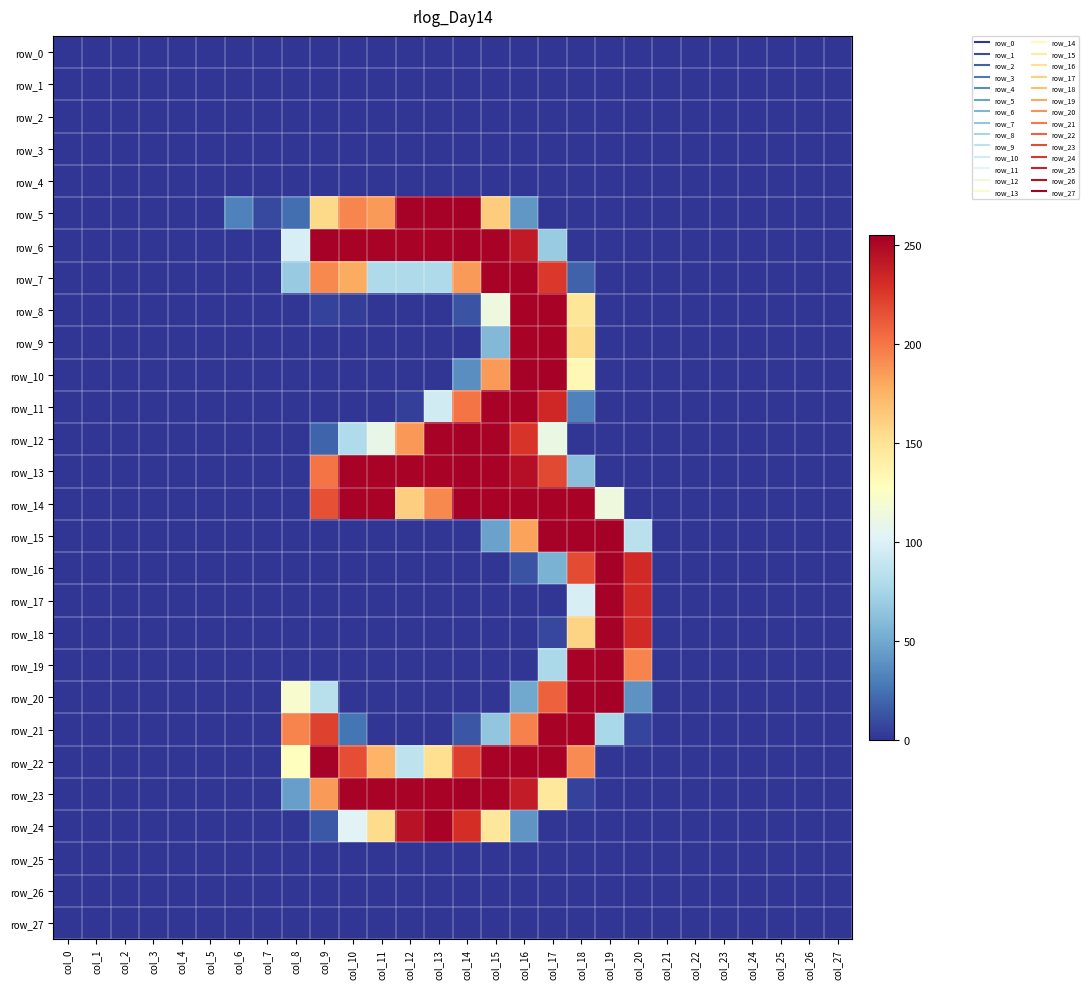

Reading left to right, list all the values displayed in this chart.

row_0: col_0=0	col_1=0	col_2=0	col_3=0	col_4=0	col_5=0	col_6=0	col_7=0	col_8=0	col_9=0	col_10=0	col_11=0	col_12=0	col_13=0	col_14=0	col_15=0	col_16=0	col_17=0	col_18=0	col_19=0	col_20=0	col_21=0	col_22=0	col_23=0	col_24=0	col_25=0	col_26=0	col_27=0
row_1: col_0=0	col_1=0	col_2=0	col_3=0	col_4=0	col_5=0	col_6=0	col_7=0	col_8=0	col_9=0	col_10=0	col_11=0	col_12=0	col_13=0	col_14=0	col_15=0	col_16=0	col_17=0	col_18=0	col_19=0	col_20=0	col_21=0	col_22=0	col_23=0	col_24=0	col_25=0	col_26=0	col_27=0
row_2: col_0=0	col_1=0	col_2=0	col_3=0	col_4=0	col_5=0	col_6=0	col_7=0	col_8=0	col_9=0	col_10=0	col_11=0	col_12=0	col_13=0	col_14=0	col_15=0	col_16=0	col_17=0	col_18=0	col_19=0	col_20=0	col_21=0	col_22=0	col_23=0	col_24=0	col_25=0	col_26=0	col_27=0
row_3: col_0=0	col_1=0	col_2=0	col_3=0	col_4=0	col_5=0	col_6=0	col_7=0	col_8=0	col_9=0	col_10=0	col_11=0	col_12=0	col_13=0	col_14=0	col_15=0	col_16=0	col_17=0	col_18=0	col_19=0	col_20=0	col_21=0	col_22=0	col_23=0	col_24=0	col_25=0	col_26=0	col_27=0
row_4: col_0=0	col_1=0	col_2=0	col_3=0	col_4=0	col_5=0	col_6=0	col_7=0	col_8=0	col_9=0	col_10=0	col_11=0	col_12=0	col_13=0	col_14=0	col_15=0	col_16=0	col_17=0	col_18=0	col_19=0	col_20=0	col_21=0	col_22=0	col_23=0	col_24=0	col_25=0	col_26=0	col_27=0
row_5: col_0=0	col_1=0	col_2=0	col_3=0	col_4=0	col_5=0	col_6=31	col_7=8	col_8=23	col_9=156	col_10=194	col_11=186	col_12=254	col_13=254	col_14=255	col_15=163	col_16=41	col_17=0	col_18=0	col_19=0	col_20=0	col_21=0	col_22=0	col_23=0	col_24=0	col_25=0	col_26=0	col_27=0
row_6: col_0=0	col_1=0	col_2=0	col_3=0	col_4=0	col_5=0	col_6=0	col_7=0	col_8=98	col_9=254	col_10=253	col_11=253	col_12=253	col_13=253	col_14=254	col_15=253	col_16=241	col_17=69	col_18=0	col_19=0	col_20=0	col_21=0	col_22=0	col_23=0	col_24=0	col_25=0	col_26=0	col_27=0
row_7: col_0=0	col_1=0	col_2=0	col_3=0	col_4=0	col_5=0	col_6=0	col_7=0	col_8=68	col_9=193	col_10=179	col_11=78	col_12=78	col_13=78	col_14=186	col_15=253	col_16=253	col_17=226	col_18=18	col_19=0	col_20=0	col_21=0	col_22=0	col_23=0	col_24=0	col_25=0	col_26=0	col_27=0
row_8: col_0=0	col_1=0	col_2=0	col_3=0	col_4=0	col_5=0	col_6=0	col_7=0	col_8=0	col_9=5	col_10=3	col_11=0	col_12=0	col_13=0	col_14=12	col_15=113	col_16=253	col_17=253	col_18=148	col_19=0	col_20=0	col_21=0	col_22=0	col_23=0	col_24=0	col_25=0	col_26=0	col_27=0
row_9: col_0=0	col_1=0	col_2=0	col_3=0	col_4=0	col_5=0	col_6=0	col_7=0	col_8=0	col_9=0	col_10=0	col_11=0	col_12=0	col_13=0	col_14=0	col_15=58	col_16=253	col_17=253	col_18=155	col_19=0	col_20=0	col_21=0	col_22=0	col_23=0	col_24=0	col_25=0	col_26=0	col_27=0
row_10: col_0=0	col_1=0	col_2=0	col_3=0	col_4=0	col_5=0	col_6=0	col_7=0	col_8=0	col_9=0	col_10=0	col_11=0	col_12=0	col_13=0	col_14=37	col_15=186	col_16=254	col_17=254	col_18=133	col_19=0	col_20=0	col_21=0	col_22=0	col_23=0	col_24=0	col_25=0	col_26=0	col_27=0
row_11: col_0=0	col_1=0	col_2=0	col_3=0	col_4=0	col_5=0	col_6=0	col_7=0	col_8=0	col_9=0	col_10=0	col_11=0	col_12=4	col_13=95	col_14=201	col_15=253	col_16=253	col_17=234	col_18=31	col_19=0	col_20=0	col_21=0	col_22=0	col_23=0	col_24=0	col_25=0	col_26=0	col_27=0
row_12: col_0=0	col_1=0	col_2=0	col_3=0	col_4=0	col_5=0	col_6=0	col_7=0	col_8=0	col_9=19	col_10=79	col_11=109	col_12=187	col_13=253	col_14=254	col_15=253	col_16=228	col_17=111	col_18=0	col_19=0	col_20=0	col_21=0	col_22=0	col_23=0	col_24=0	col_25=0	col_26=0	col_27=0
row_13: col_0=0	col_1=0	col_2=0	col_3=0	col_4=0	col_5=0	col_6=0	col_7=0	col_8=0	col_9=201	col_10=253	col_11=253	col_12=253	col_13=253	col_14=254	col_15=253	col_16=247	col_17=219	col_18=62	col_19=0	col_20=0	col_21=0	col_22=0	col_23=0	col_24=0	col_25=0	col_26=0	col_27=0
row_14: col_0=0	col_1=0	col_2=0	col_3=0	col_4=0	col_5=0	col_6=0	col_7=0	col_8=0	col_9=216	col_10=253	col_11=253	col_12=162	col_13=193	col_14=254	col_15=253	col_16=253	col_17=253	col_18=253	col_19=114	col_20=0	col_21=0	col_22=0	col_23=0	col_24=0	col_25=0	col_26=0	col_27=0
row_15: col_0=0	col_1=0	col_2=0	col_3=0	col_4=0	col_5=0	col_6=0	col_7=0	col_8=0	col_9=0	col_10=0	col_11=0	col_12=0	col_13=0	col_14=0	col_15=46	col_16=183	col_17=254	col_18=254	col_19=255	col_20=84	col_21=0	col_22=0	col_23=0	col_24=0	col_25=0	col_26=0	col_27=0
row_16: col_0=0	col_1=0	col_2=0	col_3=0	col_4=0	col_5=0	col_6=0	col_7=0	col_8=0	col_9=0	col_10=0	col_11=0	col_12=0	col_13=0	col_14=0	col_15=0	col_16=12	col_17=54	col_18=218	col_19=254	col_20=233	col_21=0	col_22=0	col_23=0	col_24=0	col_25=0	col_26=0	col_27=0
row_17: col_0=0	col_1=0	col_2=0	col_3=0	col_4=0	col_5=0	col_6=0	col_7=0	col_8=0	col_9=0	col_10=0	col_11=0	col_12=0	col_13=0	col_14=0	col_15=0	col_16=0	col_17=0	col_18=98	col_19=254	col_20=233	col_21=0	col_22=0	col_23=0	col_24=0	col_25=0	col_26=0	col_27=0
row_18: col_0=0	col_1=0	col_2=0	col_3=0	col_4=0	col_5=0	col_6=0	col_7=0	col_8=0	col_9=0	col_10=0	col_11=0	col_12=0	col_13=0	col_14=0	col_15=0	col_16=0	col_17=7	col_18=159	col_19=254	col_20=233	col_21=0	col_22=0	col_23=0	col_24=0	col_25=0	col_26=0	col_27=0
row_19: col_0=0	col_1=0	col_2=0	col_3=0	col_4=0	col_5=0	col_6=0	col_7=0	col_8=0	col_9=0	col_10=0	col_11=0	col_12=0	col_13=0	col_14=0	col_15=0	col_16=0	col_17=77	col_18=253	col_19=254	col_20=195	col_21=0	col_22=0	col_23=0	col_24=0	col_25=0	col_26=0	col_27=0
row_20: col_0=0	col_1=0	col_2=0	col_3=0	col_4=0	col_5=0	col_6=0	col_7=0	col_8=121	col_9=83	col_10=0	col_11=0	col_12=0	col_13=0	col_14=0	col_15=0	col_16=49	col_17=209	col_18=254	col_19=255	col_20=39	col_21=0	col_22=0	col_23=0	col_24=0	col_25=0	col_26=0	col_27=0
row_21: col_0=0	col_1=0	col_2=0	col_3=0	col_4=0	col_5=0	col_6=0	col_7=0	col_8=195	col_9=222	col_10=26	col_11=0	col_12=0	col_13=0	col_14=13	col_15=65	col_16=196	col_17=253	col_18=253	col_19=76	col_20=6	col_21=0	col_22=0	col_23=0	col_24=0	col_25=0	col_26=0	col_27=0
row_22: col_0=0	col_1=0	col_2=0	col_3=0	col_4=0	col_5=0	col_6=0	col_7=0	col_8=128	col_9=254	col_10=217	col_11=175	col_12=86	col_13=153	col_14=224	col_15=253	col_16=253	col_17=253	col_18=192	col_19=0	col_20=0	col_21=0	col_22=0	col_23=0	col_24=0	col_25=0	col_26=0	col_27=0
row_23: col_0=0	col_1=0	col_2=0	col_3=0	col_4=0	col_5=0	col_6=0	col_7=0	col_8=45	col_9=186	col_10=253	col_11=253	col_12=253	col_13=253	col_14=254	col_15=253	col_16=240	col_17=146	col_18=5	col_19=0	col_20=0	col_21=0	col_22=0	col_23=0	col_24=0	col_25=0	col_26=0	col_27=0
row_24: col_0=0	col_1=0	col_2=0	col_3=0	col_4=0	col_5=0	col_6=0	col_7=0	col_8=0	col_9=14	col_10=103	col_11=155	col_12=245	col_13=253	col_14=231	col_15=147	col_16=40	col_17=0	col_18=0	col_19=0	col_20=0	col_21=0	col_22=0	col_23=0	col_24=0	col_25=0	col_26=0	col_27=0
row_25: col_0=0	col_1=0	col_2=0	col_3=0	col_4=0	col_5=0	col_6=0	col_7=0	col_8=0	col_9=0	col_10=0	col_11=0	col_12=0	col_13=0	col_14=0	col_15=0	col_16=0	col_17=0	col_18=0	col_19=0	col_20=0	col_21=0	col_22=0	col_23=0	col_24=0	col_25=0	col_26=0	col_27=0
row_26: col_0=0	col_1=0	col_2=0	col_3=0	col_4=0	col_5=0	col_6=0	col_7=0	col_8=0	col_9=0	col_10=0	col_11=0	col_12=0	col_13=0	col_14=0	col_15=0	col_16=0	col_17=0	col_18=0	col_19=0	col_20=0	col_21=0	col_22=0	col_23=0	col_24=0	col_25=0	col_26=0	col_27=0
row_27: col_0=0	col_1=0	col_2=0	col_3=0	col_4=0	col_5=0	col_6=0	col_7=0	col_8=0	col_9=0	col_10=0	col_11=0	col_12=0	col_13=0	col_14=0	col_15=0	col_16=0	col_17=0	col_18=0	col_19=0	col_20=0	col_21=0	col_22=0	col_23=0	col_24=0	col_25=0	col_26=0	col_27=0